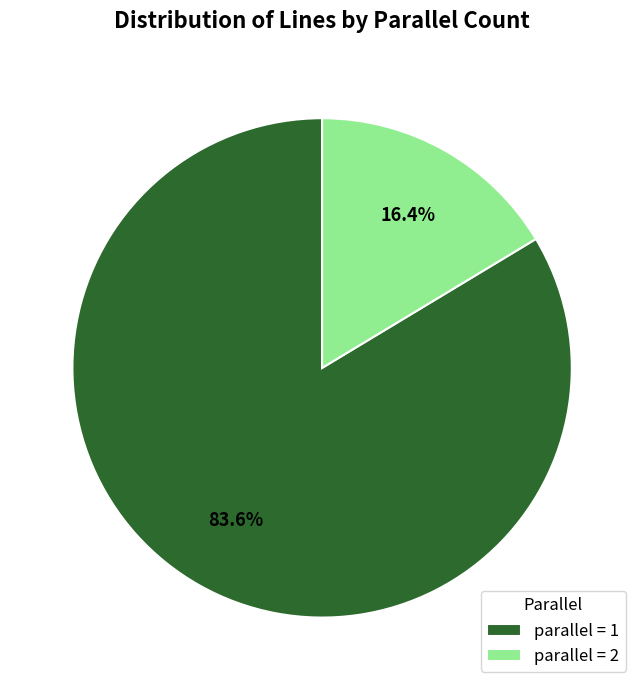

Rank the categories by value from highest to lowest.

parallel = 1, parallel = 2